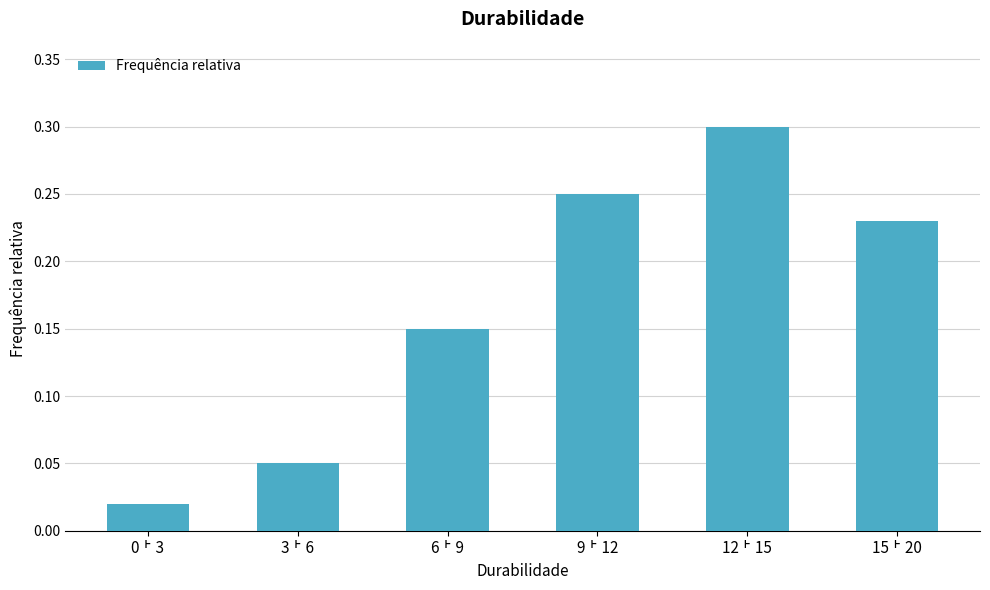

Is it true that the value at 12 ˫ 15 is 0.1?

False